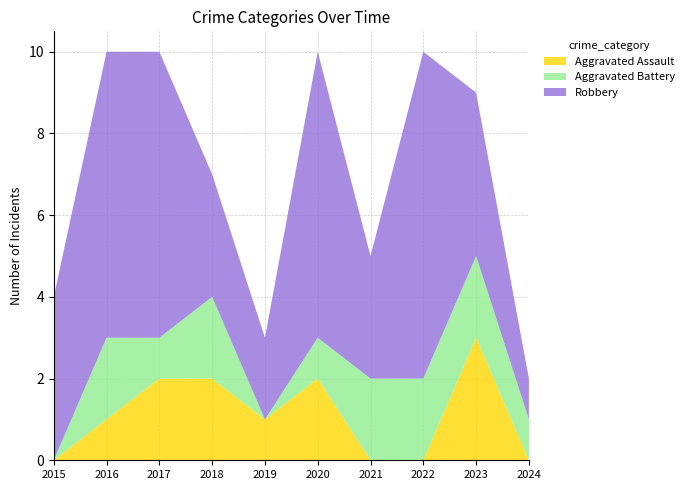

Reading left to right, extract all data points from this chart.

Aggravated Assault: 2015=0	2016=1	2017=2	2018=2	2019=1	2020=2	2021=0	2022=0	2023=3	2024=0
Aggravated Battery: 2015=0	2016=2	2017=1	2018=2	2019=0	2020=1	2021=2	2022=2	2023=2	2024=1
Robbery: 2015=4	2016=7	2017=7	2018=3	2019=2	2020=7	2021=3	2022=8	2023=4	2024=1